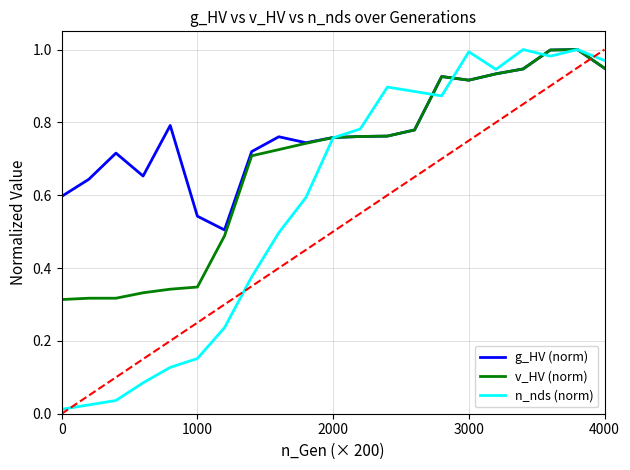

Which series has the widest spread of values?

n_nds (norm)